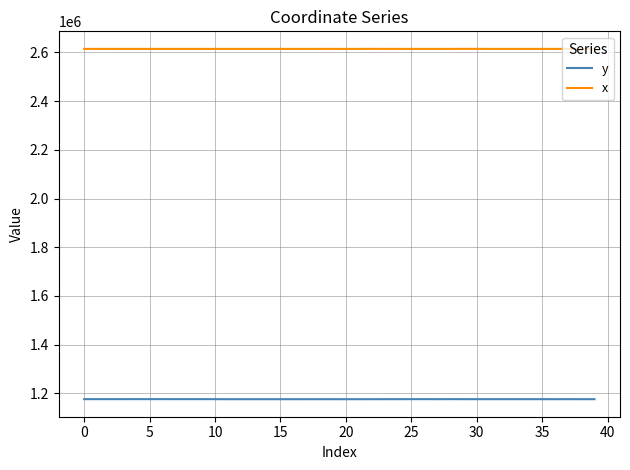

What is the minimum value for x?

2614147.2